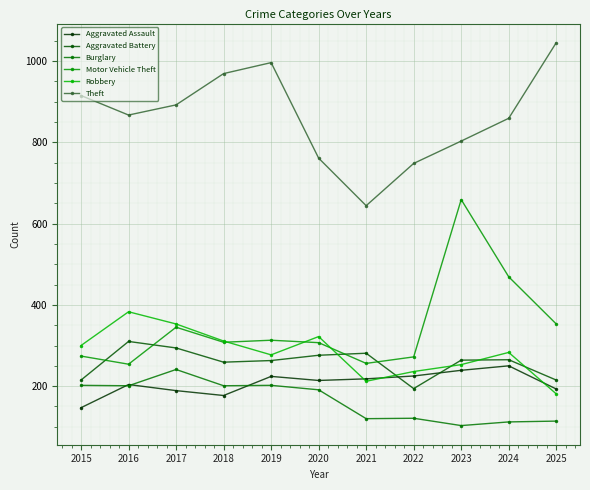

What are all the series names shown in the legend?

Aggravated Assault, Aggravated Battery, Burglary, Motor Vehicle Theft, Robbery, Theft